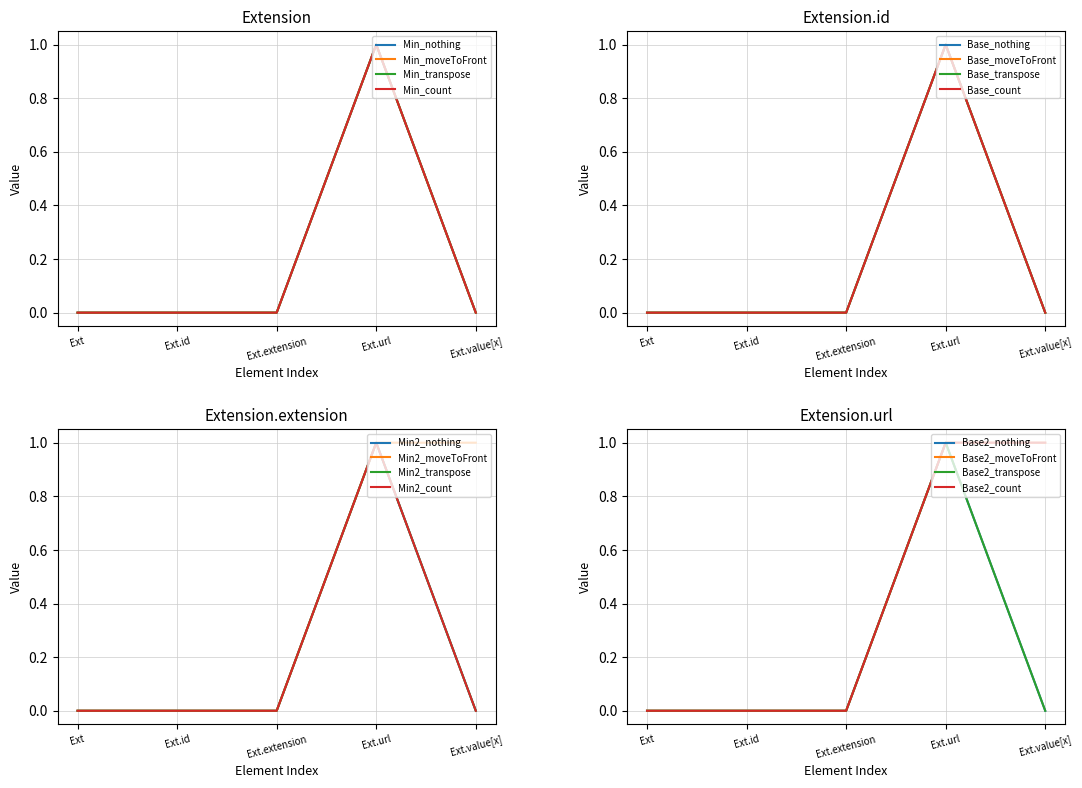

The Base Min series shows 0 at Ext.extension. True or false?

False